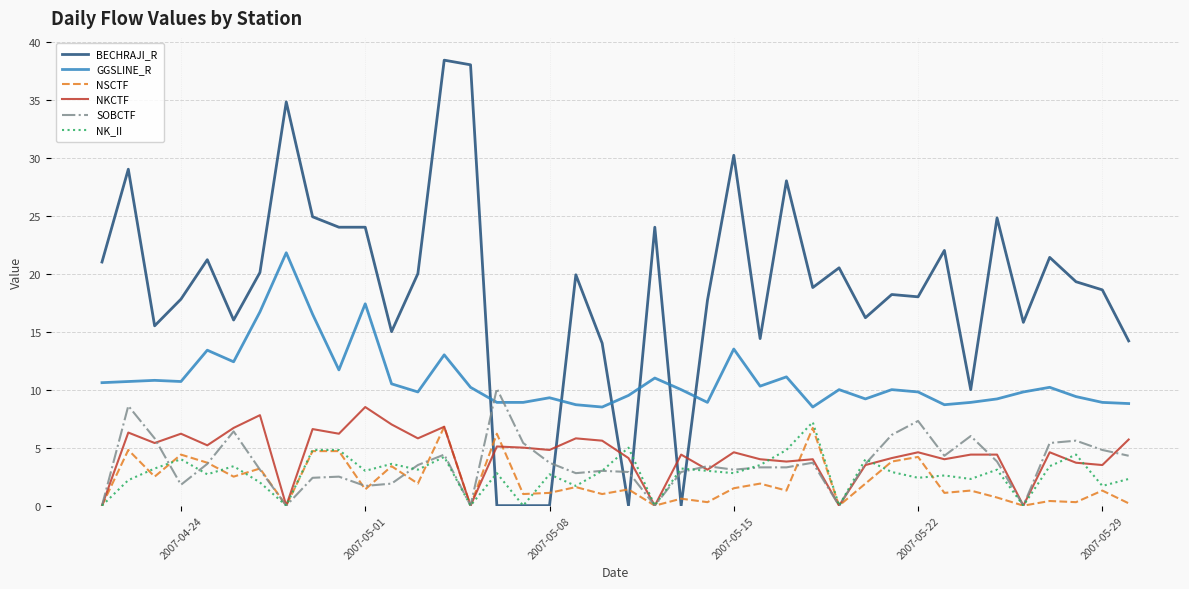

What is the highest value of the BECHRAJI_R series?

38.4